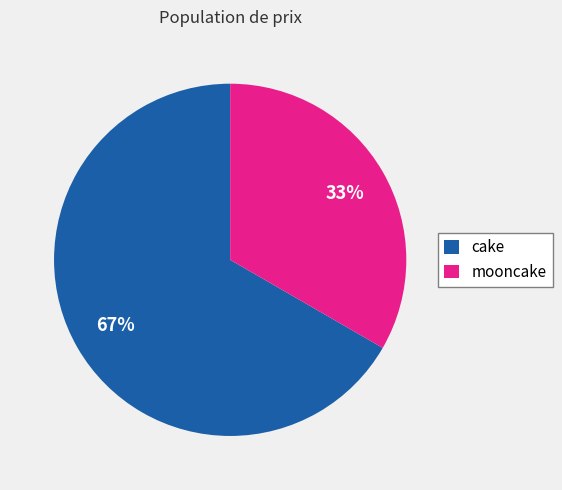

How many slices are in this pie chart?

2